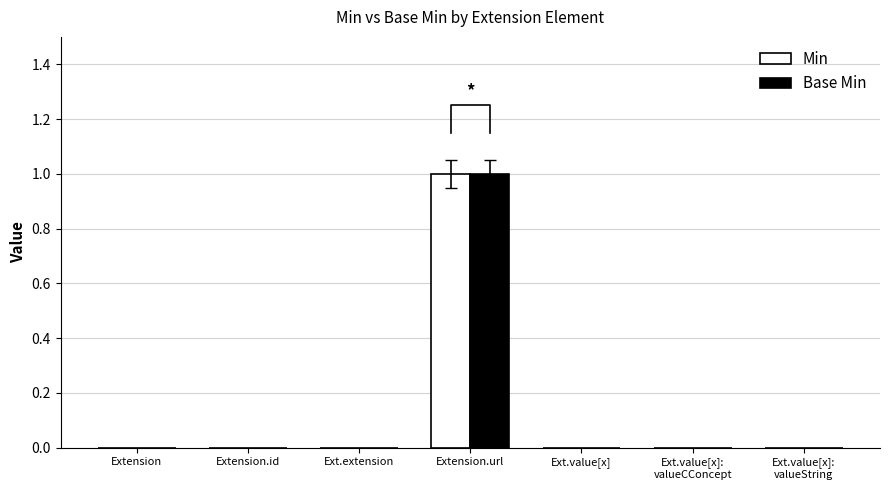

The Min series shows 0 at Ext.value[x]:
valueString. True or false?

True